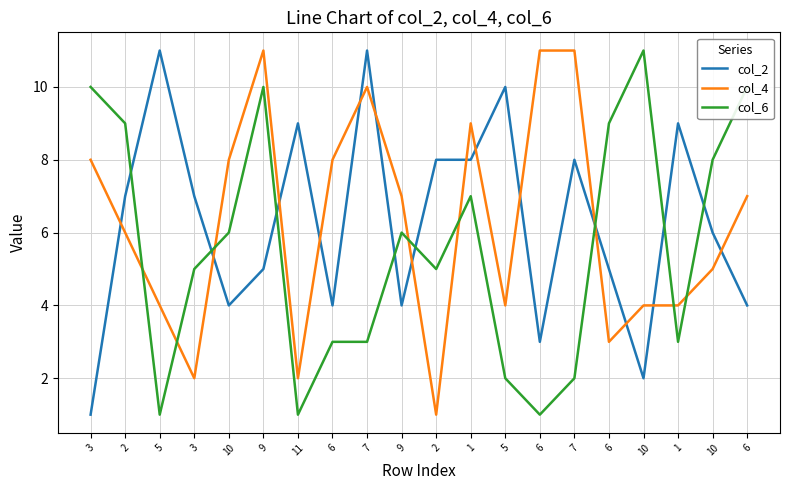

What is the difference between the maximum and minimum values in the col_2 series?

10